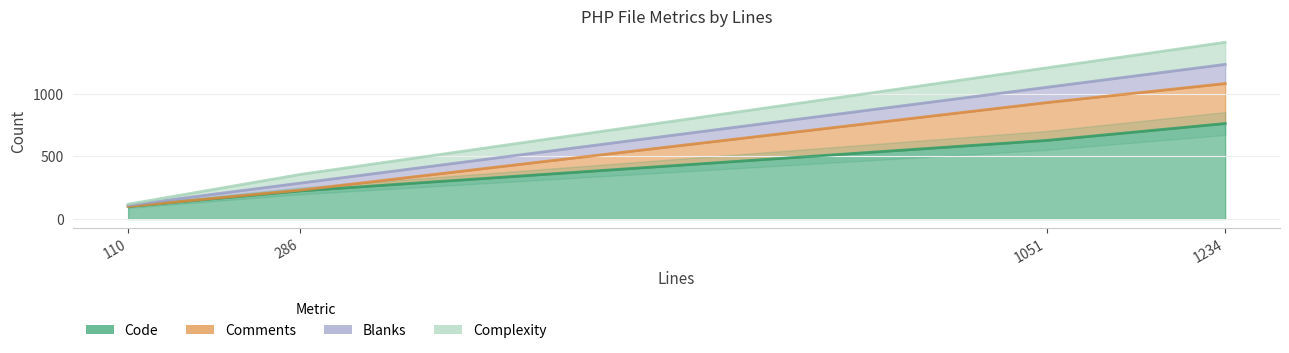

What is the maximum value for Code?

762